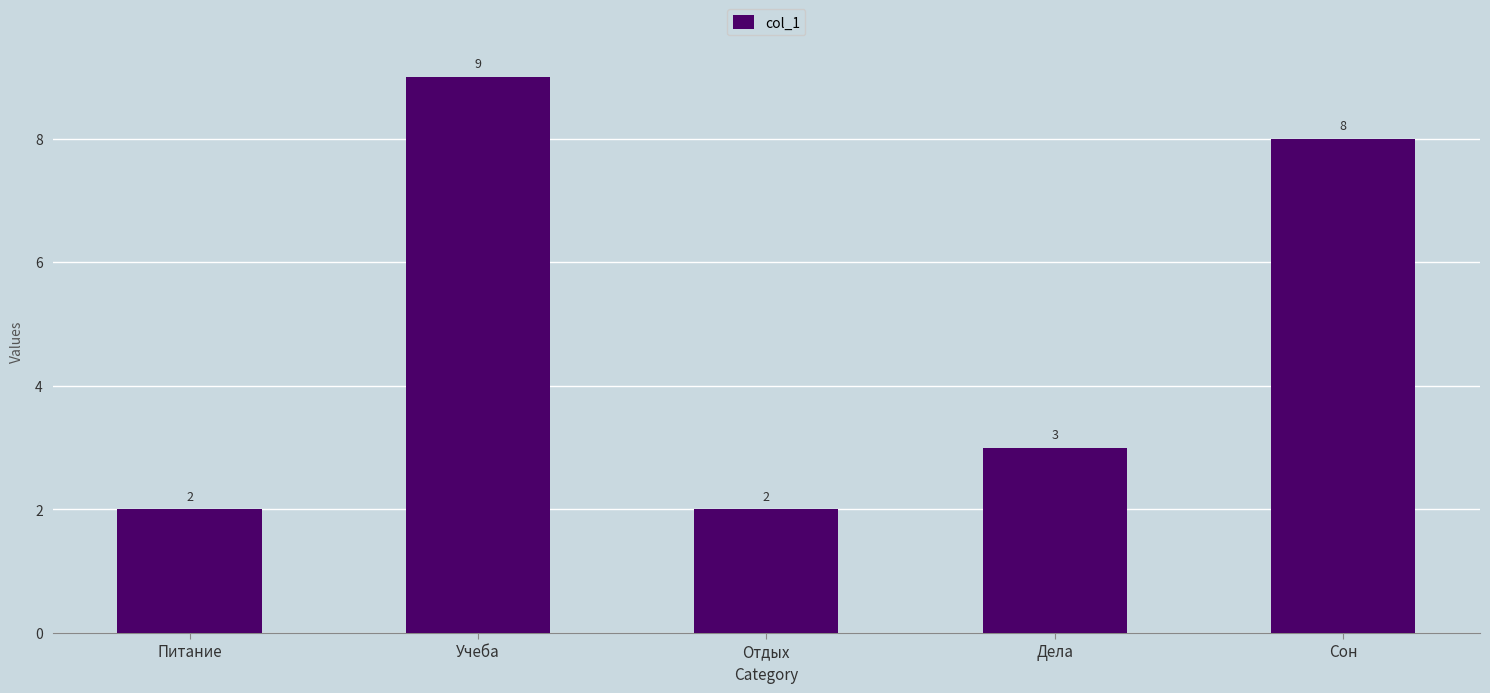

Approximately how many times larger is the value at Питание compared to Учеба?

0.2